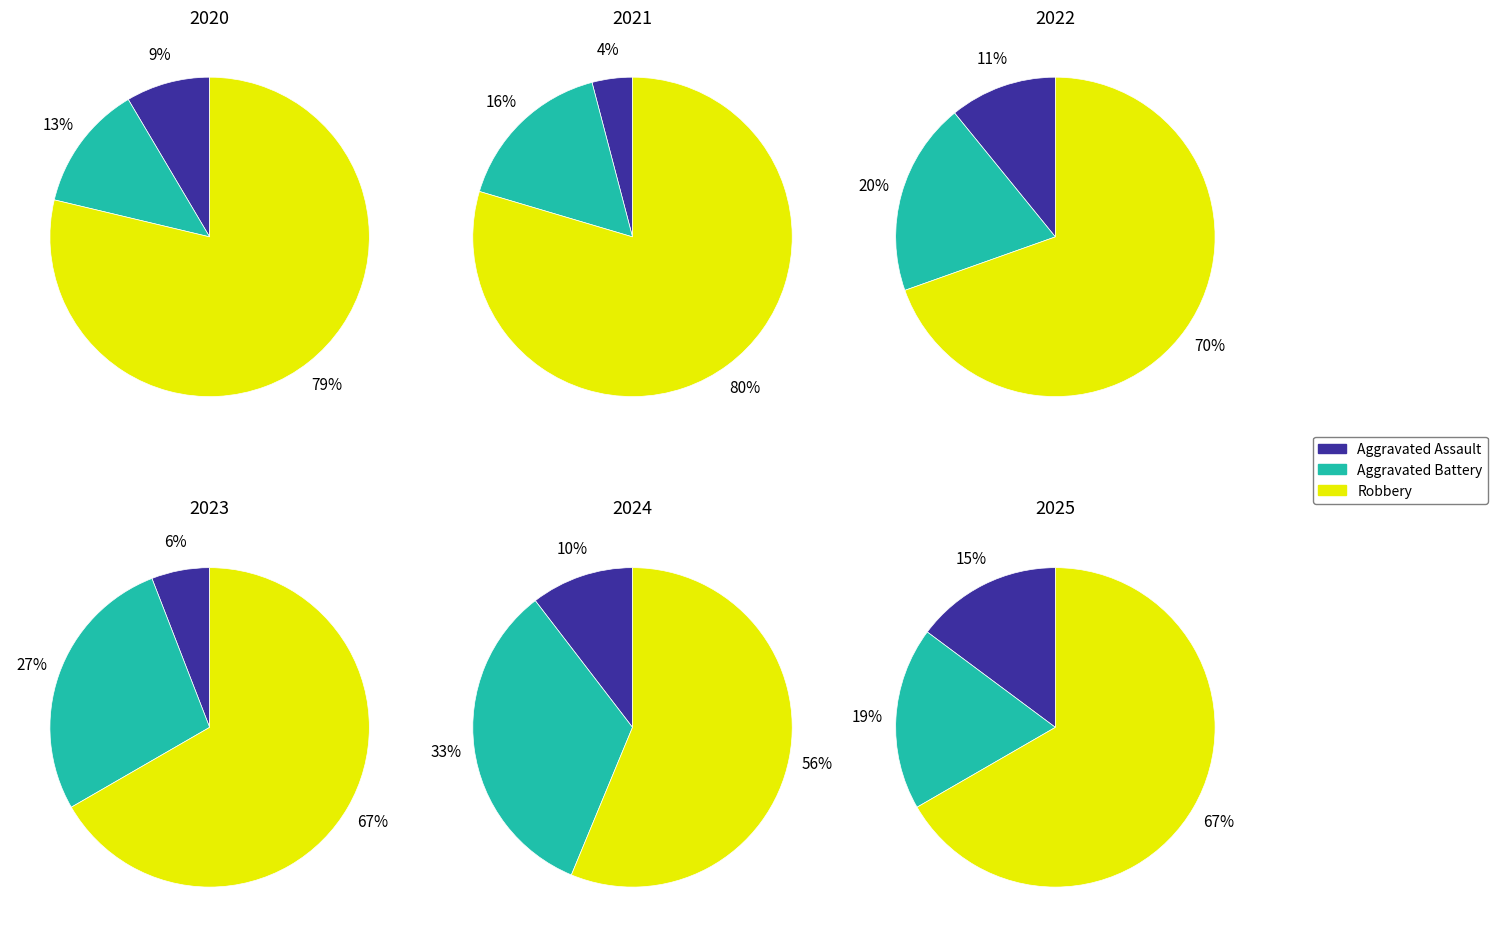

What is the majority slice?

Robbery